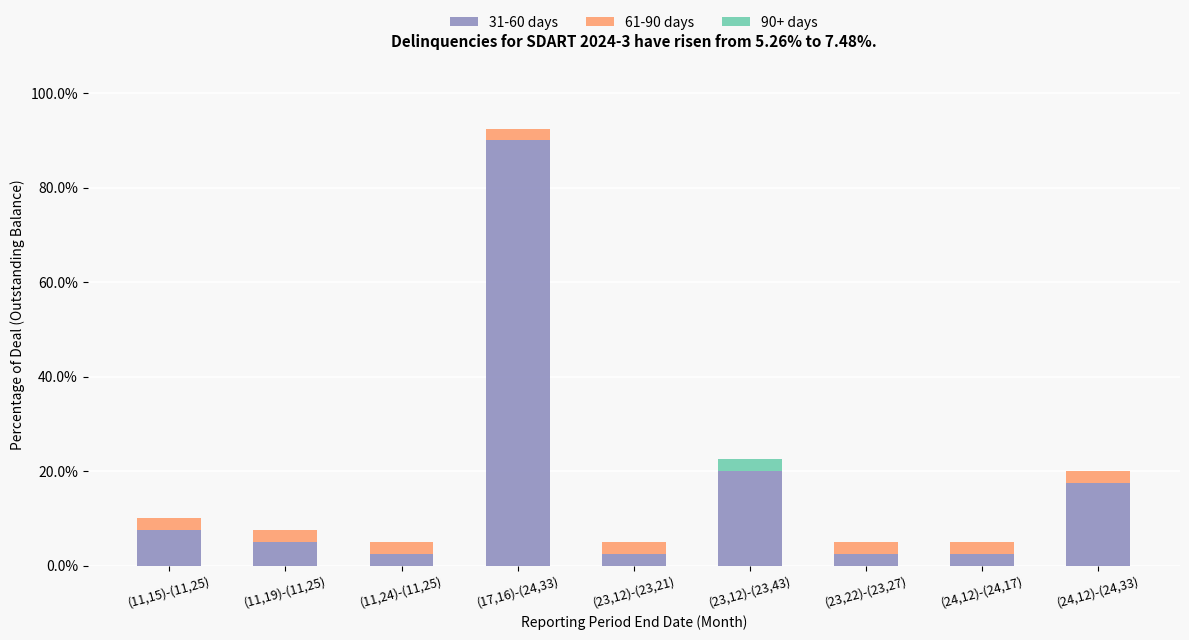

What are all the series names shown in the legend?

31-60 days, 61-90 days, 90+ days